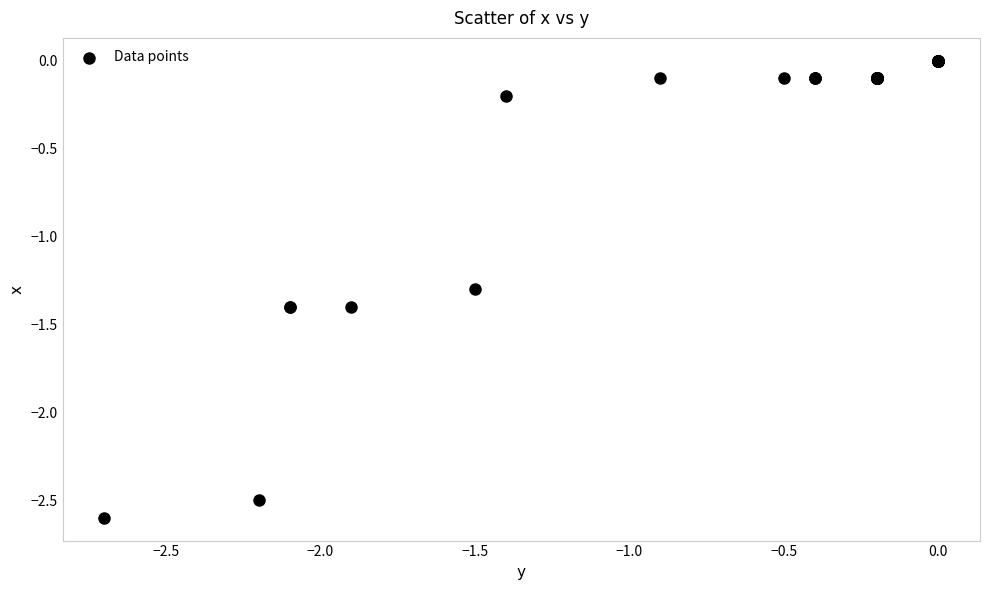

What Y value in the scatter plot is closest to -1?

-1.3